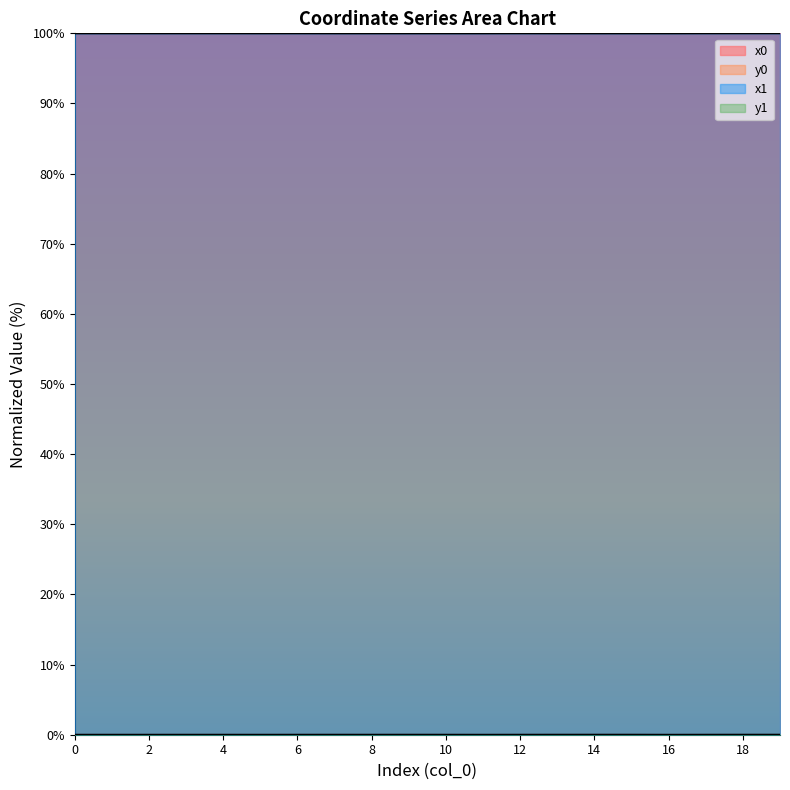

How many distinct data groups are displayed?

4